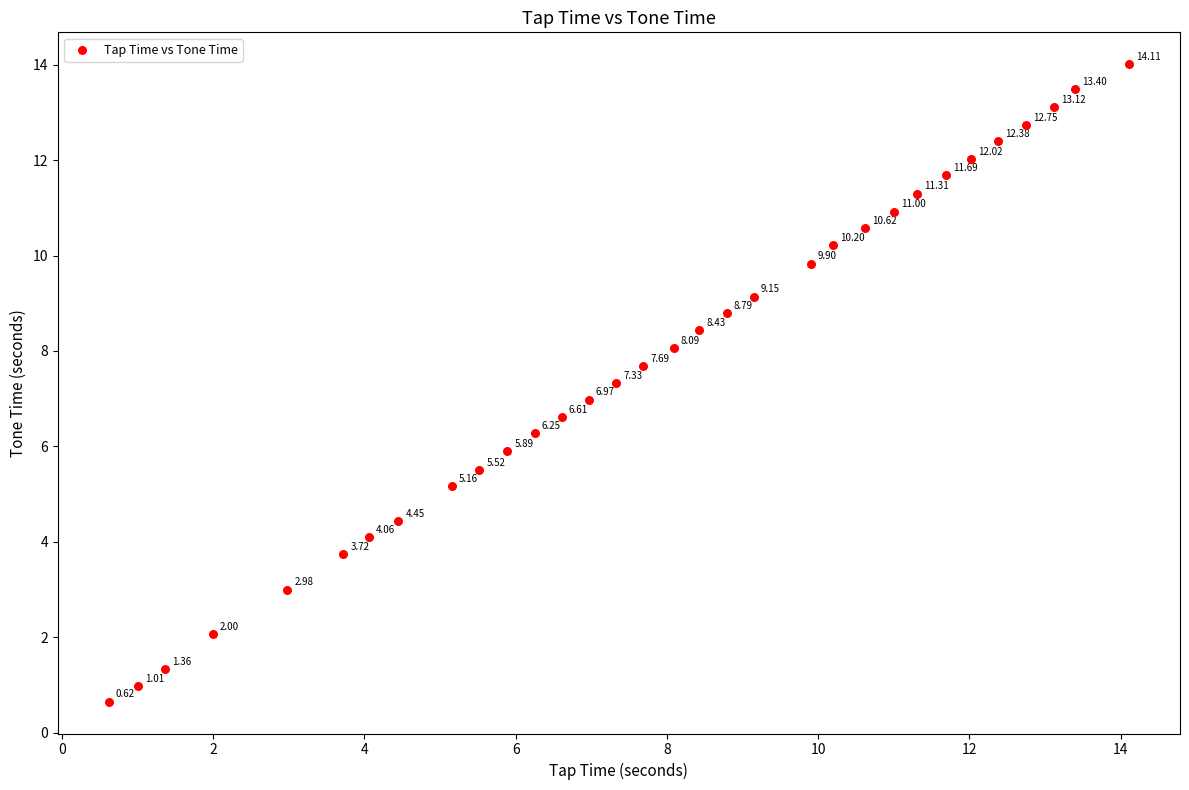

What is the range of Y values (max minus min)?

13.4